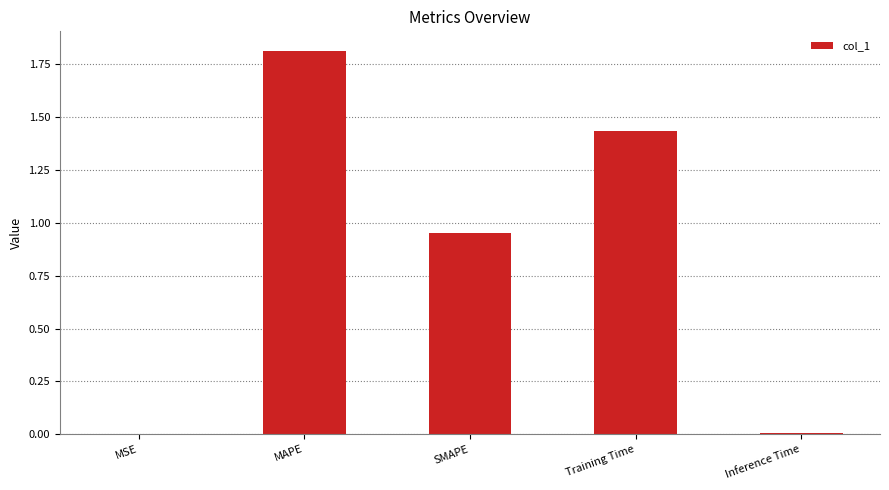

Between Inference Time and MAPE, which is larger?

MAPE